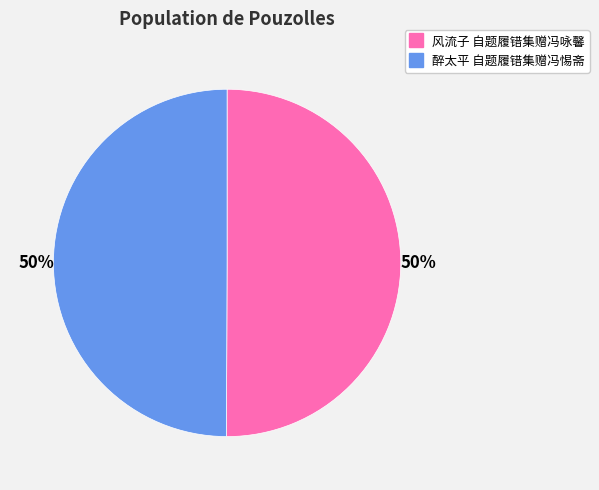

True or false: 醉太平 自题履错集赠冯惕斋 accounts for 50% of the total.

True